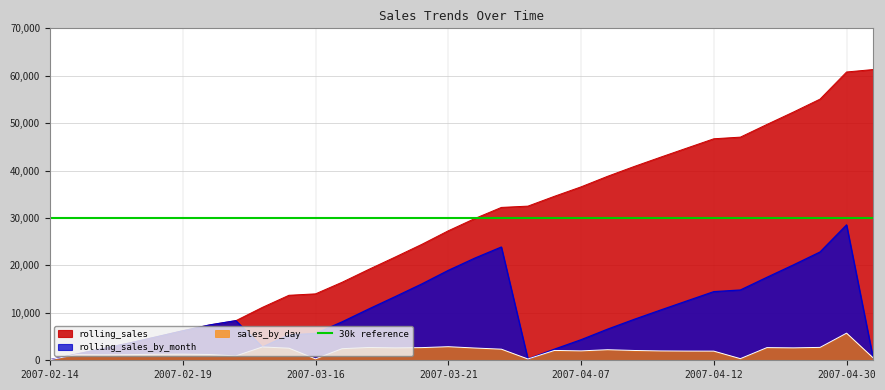

Is the value of sales_by_day at 2007-03-21 greater than the value of rolling_sales at 2007-02-16?

Yes